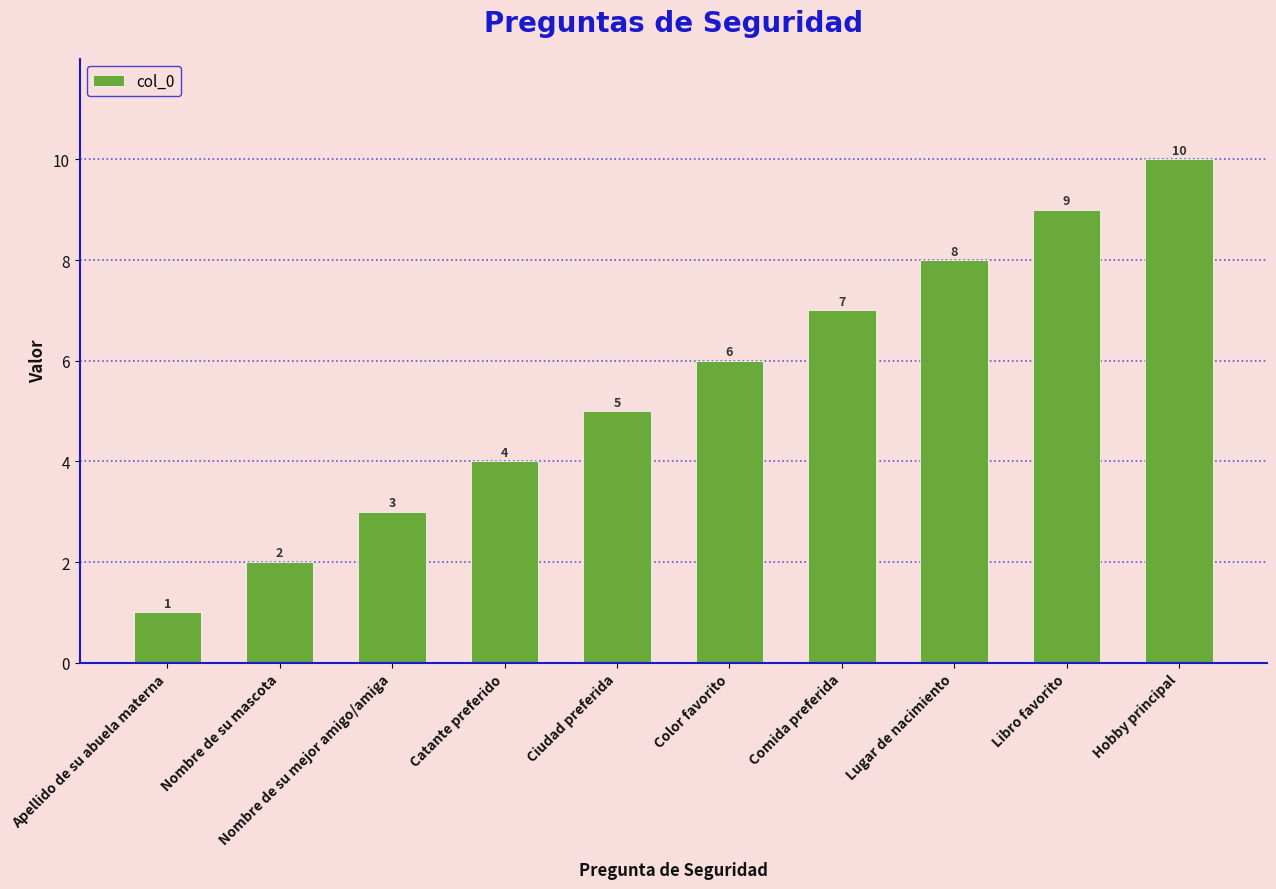

How many categories are shown in the chart?

10